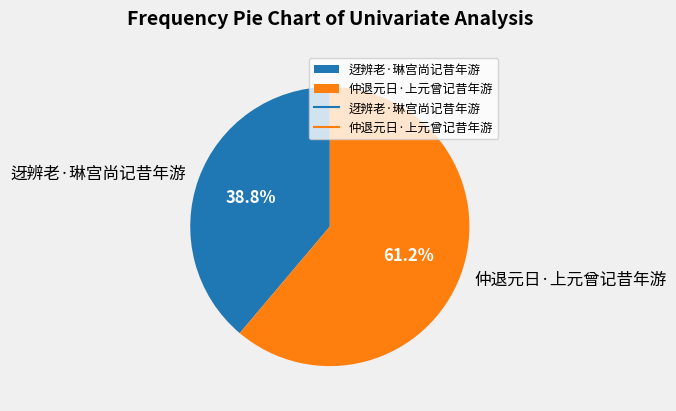

To the nearest percent, what portion does 仲退元日·上元曾记昔年游 represent?

61%